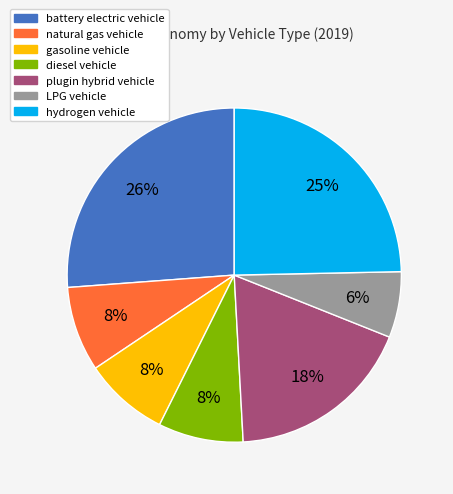

What percentage is the battery electric vehicle slice, to the nearest percent?

26%